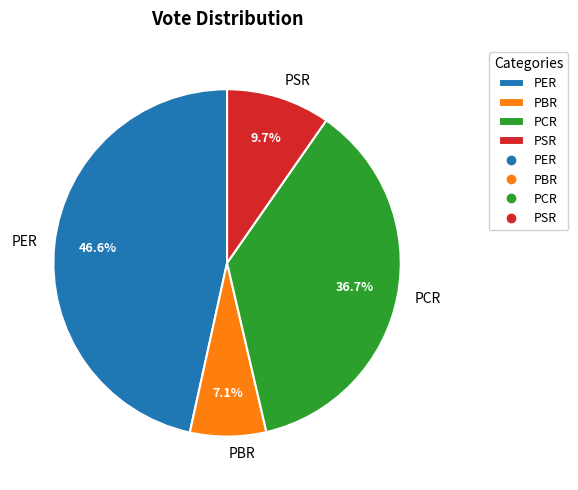

Which has a higher value, PBR or PSR?

PSR